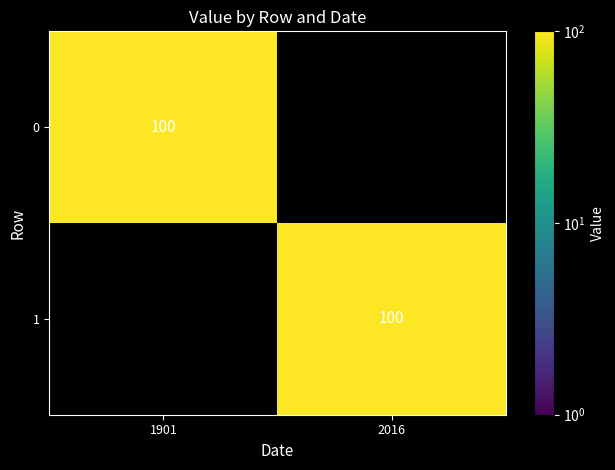

What is the total value across all series at 2016?

100